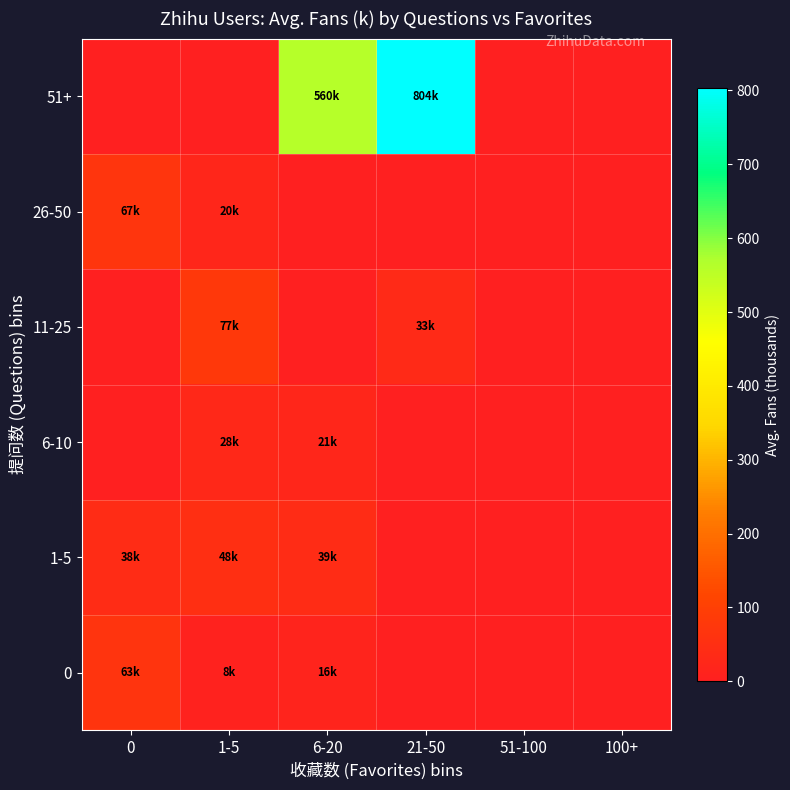

Which series has the widest spread of values?

51+